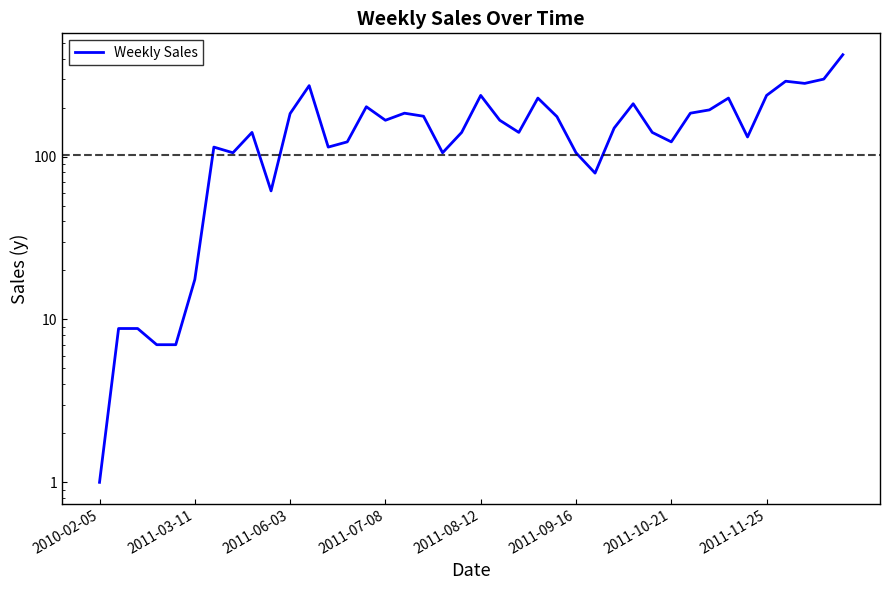

List the labels in order of value, largest first.

39, 38, 36, 37, 11, 20, 35, 23, 33, 28, 14, 32, 16, 31, 10, 17, 24, 15, 21, 27, 8, 19, 22, 29, 34, 13, 30, 2011-10-21, 12, 2011-11-25, 18, 25, 26, 9, 2011-09-16, 2011-03-11, 2011-06-03, 2011-07-08, 2011-08-12, 2010-02-05